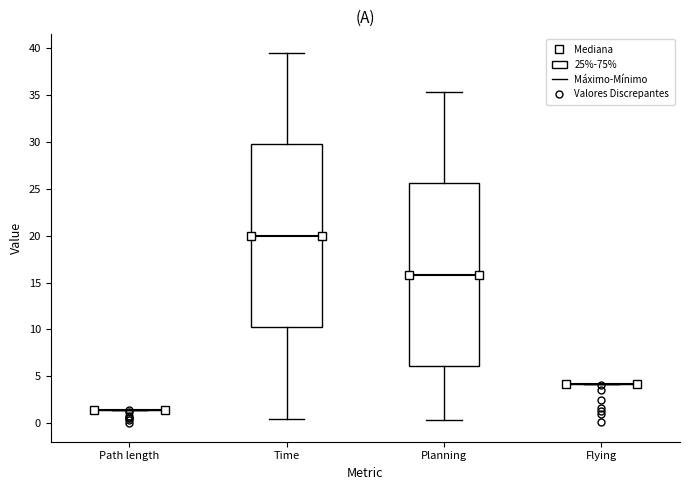

Where is the lower edge of the box for Planning on the y-axis? The values are not printed on the chart, so give them approximately, as read against the axis.

6.0